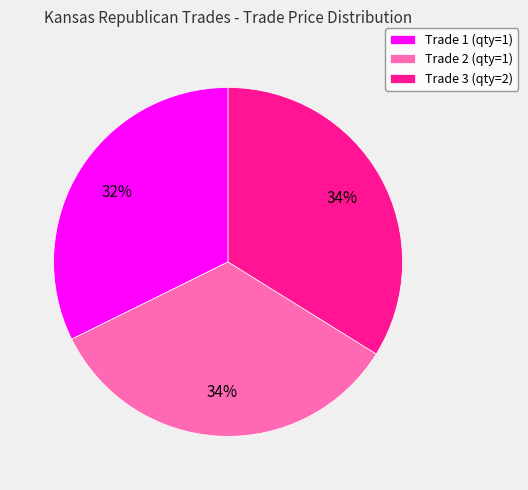

How many slices are in this pie chart?

3